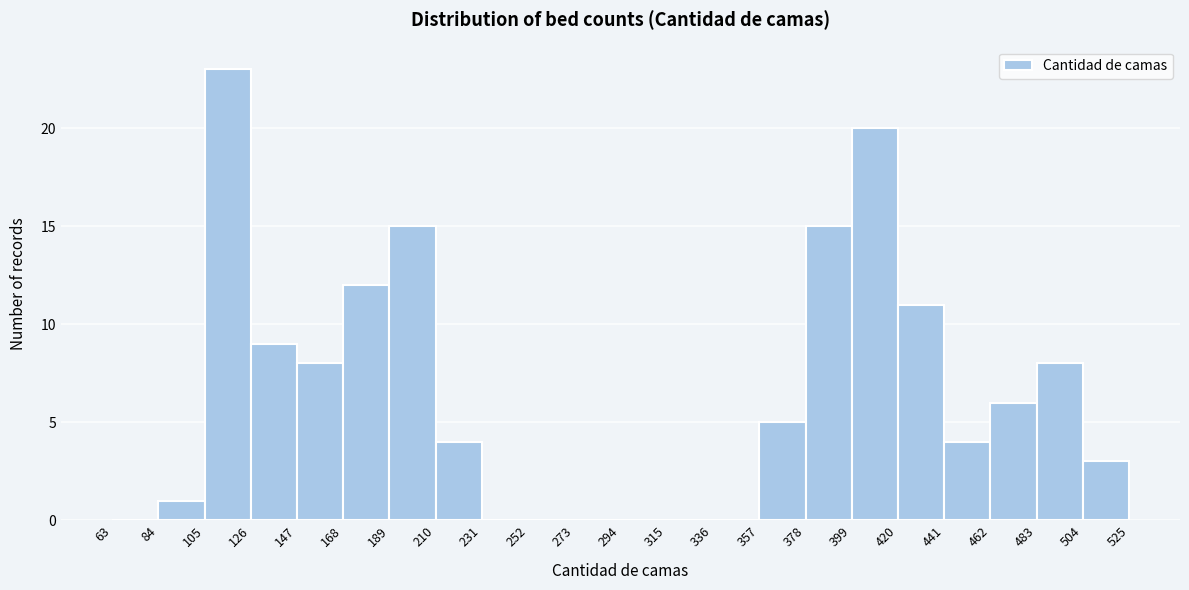

How tall is the bar that spans 483 to 504 on the x-axis? The values are not printed on the chart, so give them approximately, as read against the axis.

8